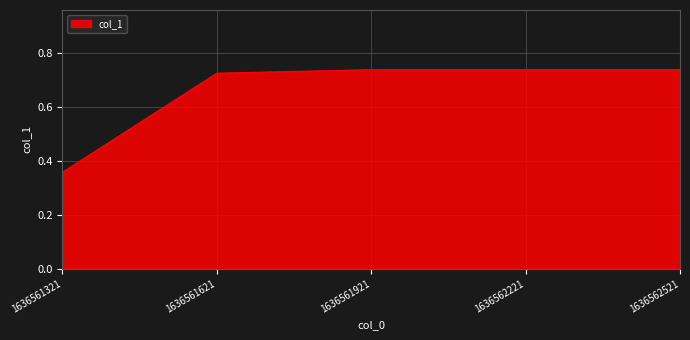

What is the sum of all values?

3.3